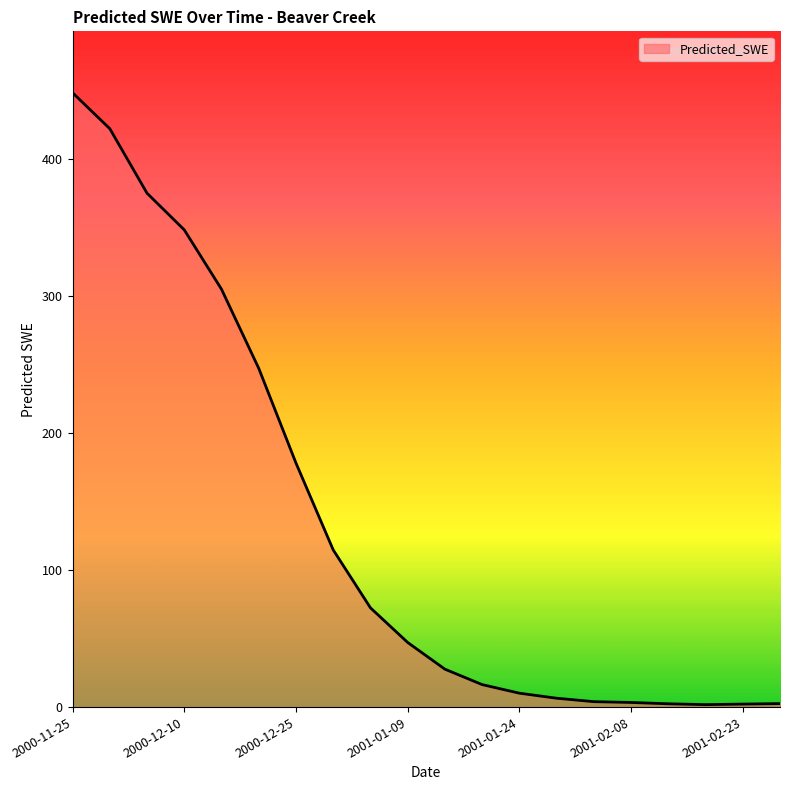

What is the difference between the maximum and minimum values?

446.6